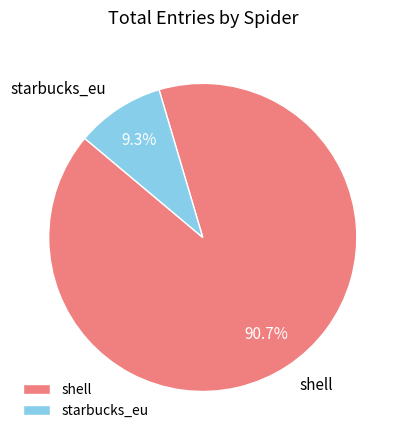

Do starbucks_eu and shell together represent more than half of the pie?

Yes